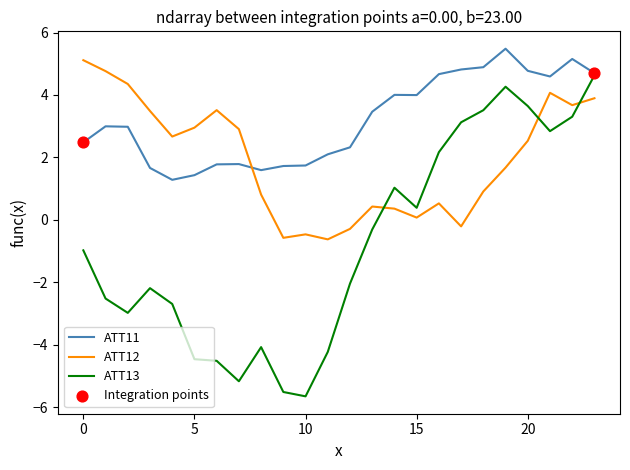

Which series has the largest total across all categories?

ATT11